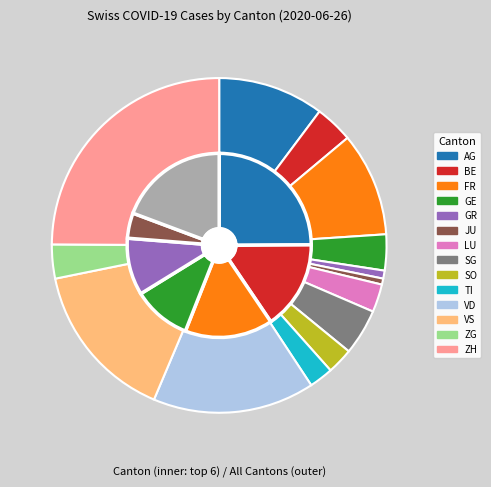

Is there any slice that represents more than half of the pie?

No